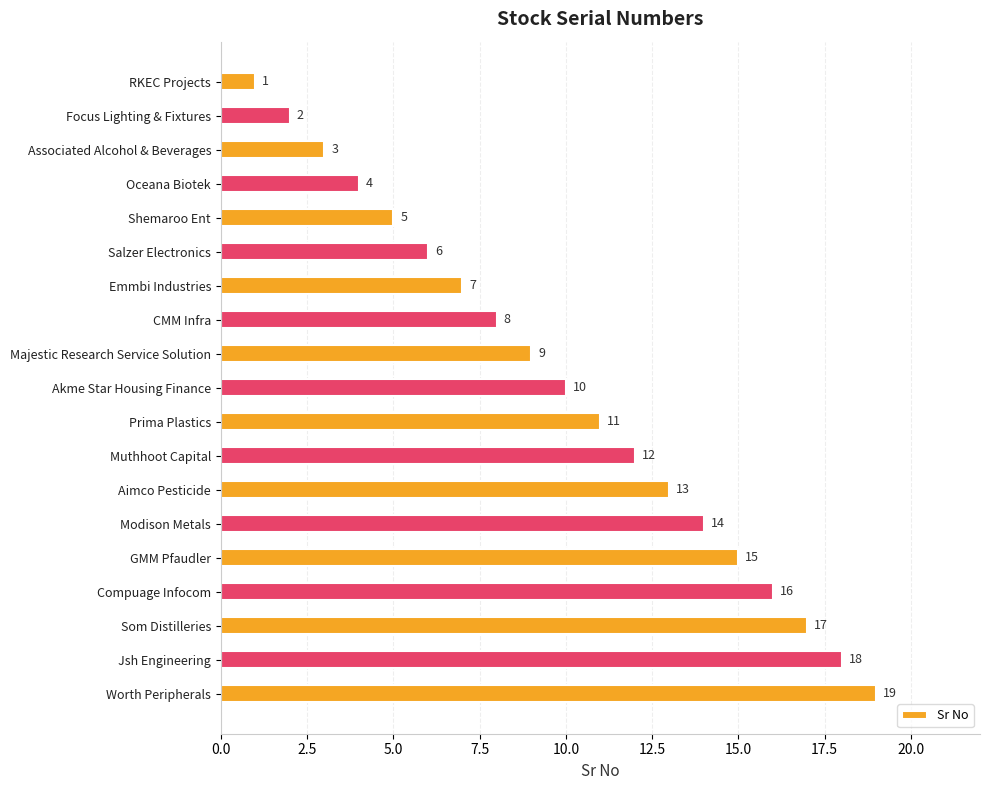

What position from the bottom is CMM Infra?

12